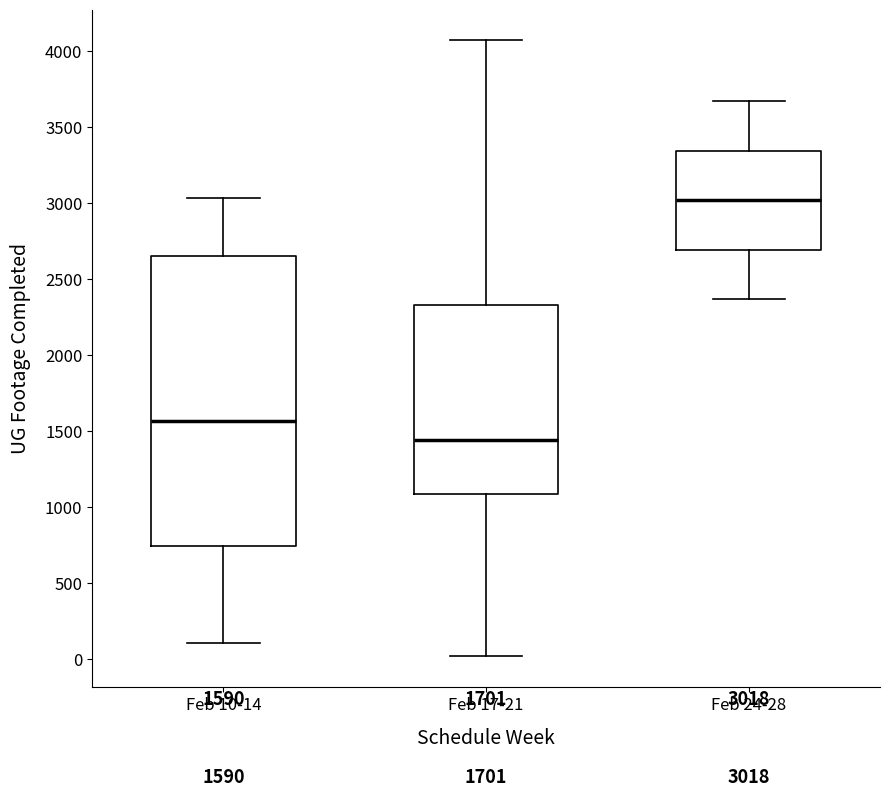

Comparing the boxes themselves (not the whiskers), which one is the tallest?

Feb 10-14